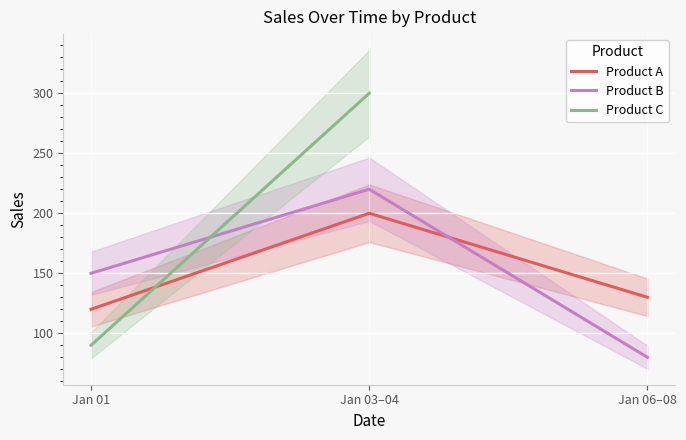

List the labels in order of Product B value, largest first.

Jan 03–04, Jan 01, Jan 06–08